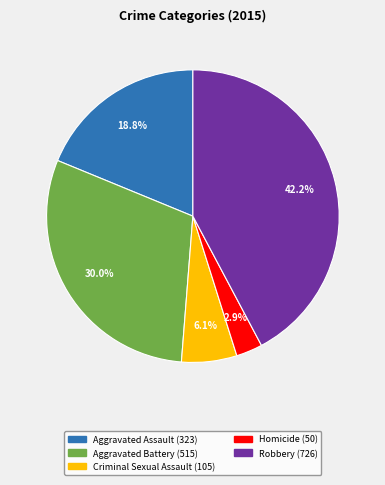

Rank the categories by value from lowest to highest.

Homicide, Criminal Sexual Assault, Aggravated Assault, Aggravated Battery, Robbery